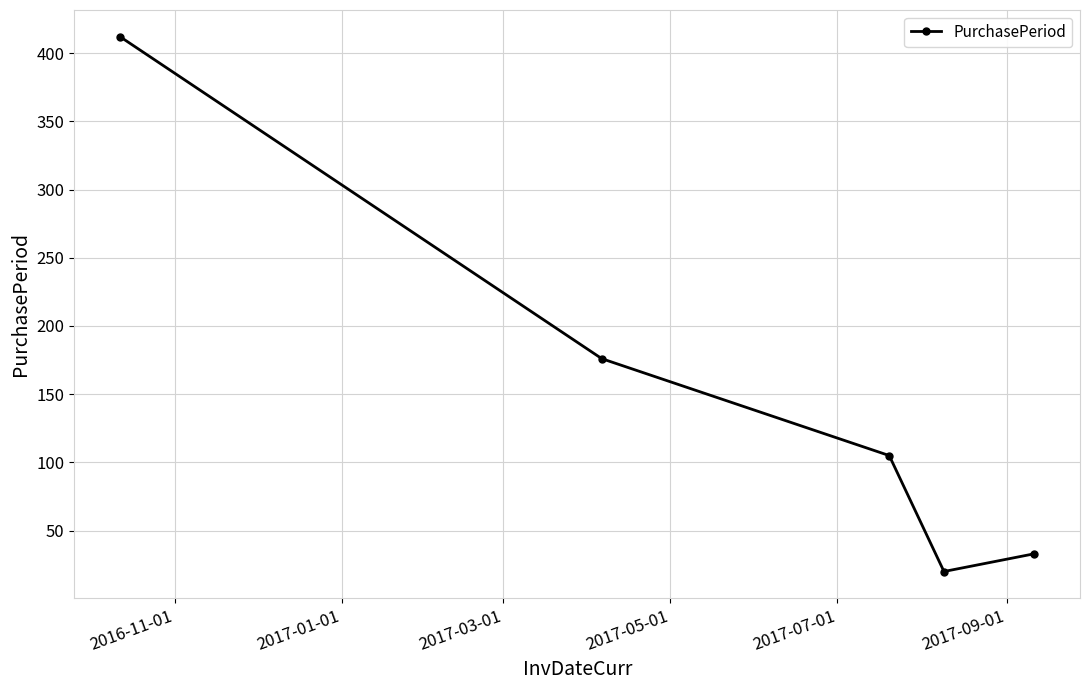

What is the smallest value displayed?

20